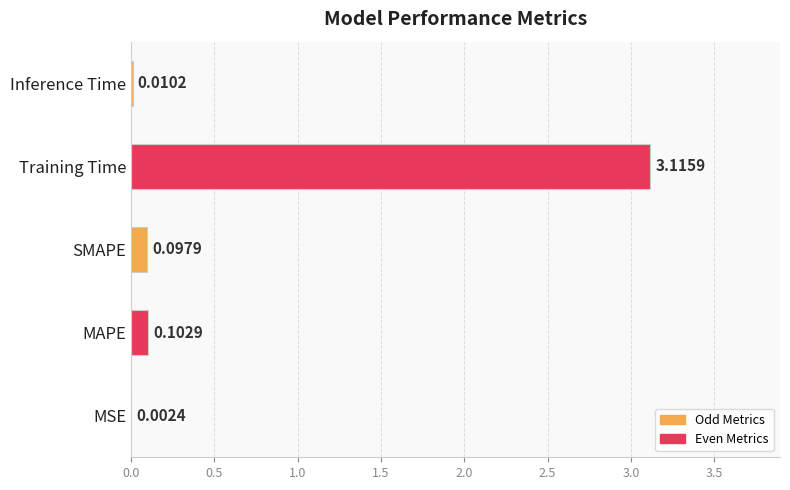

Which label corresponds to the largest value in the chart?

Training Time